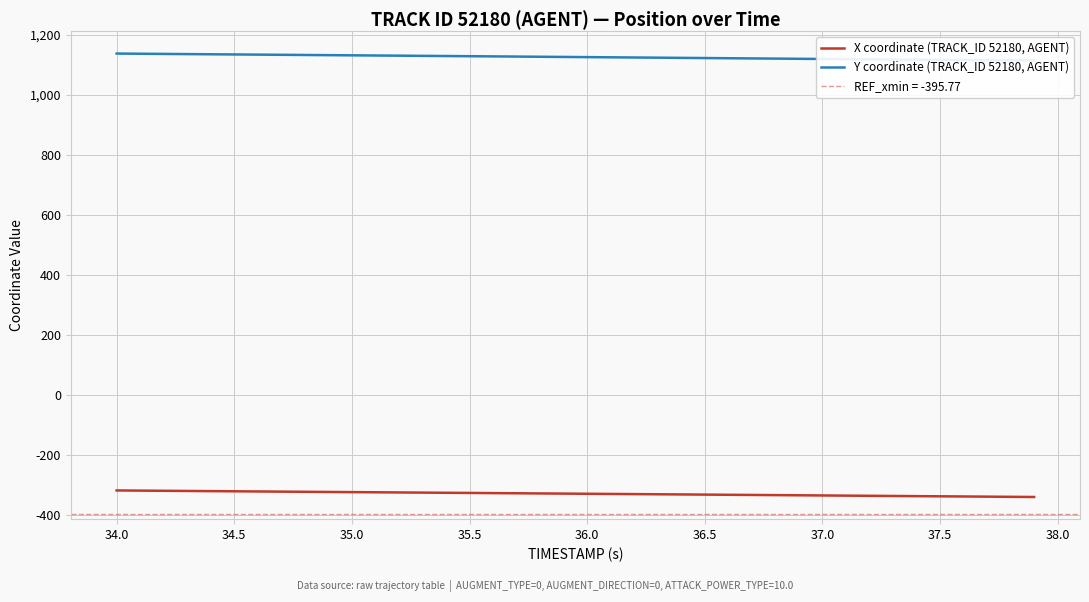

What is the lowest value of the X coordinate (TRACK_ID 52180, AGENT) series?

-340.5